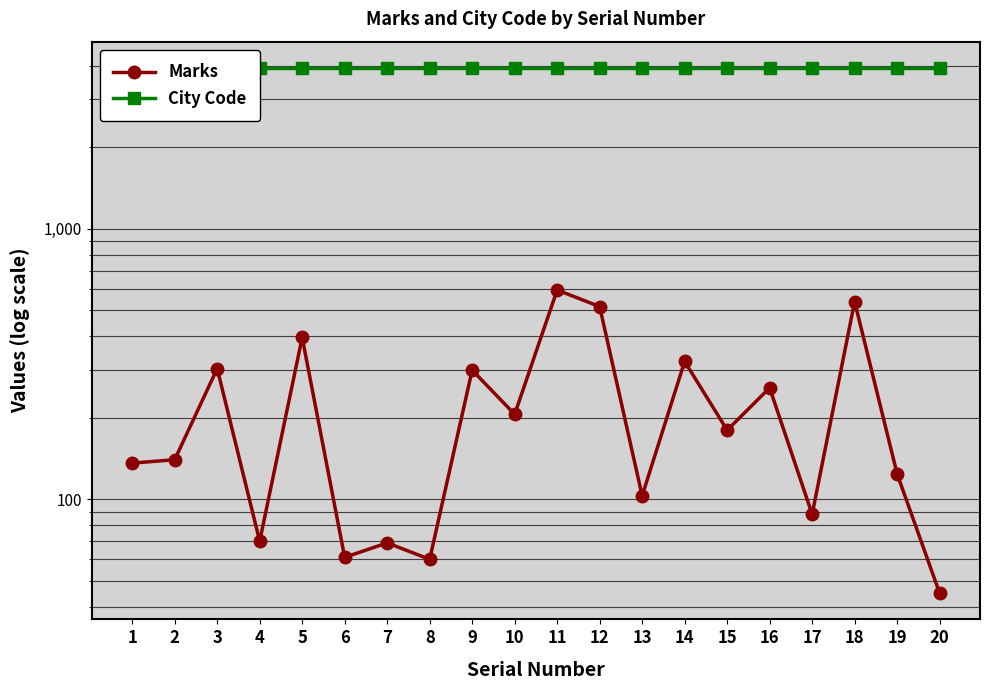

Which label corresponds to the smallest value in the chart?

20